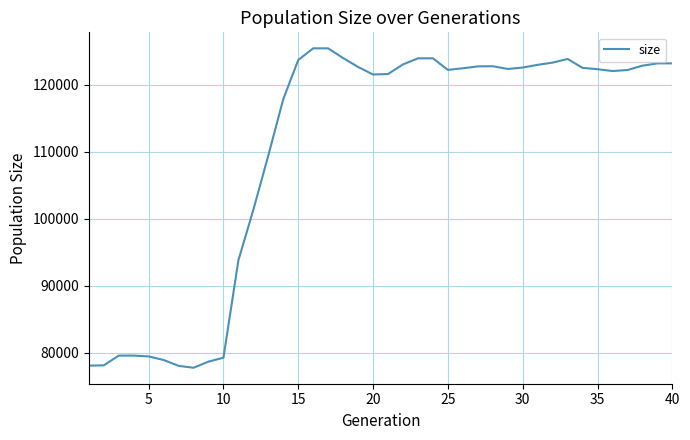

What is the minimum value shown in the chart?

77723